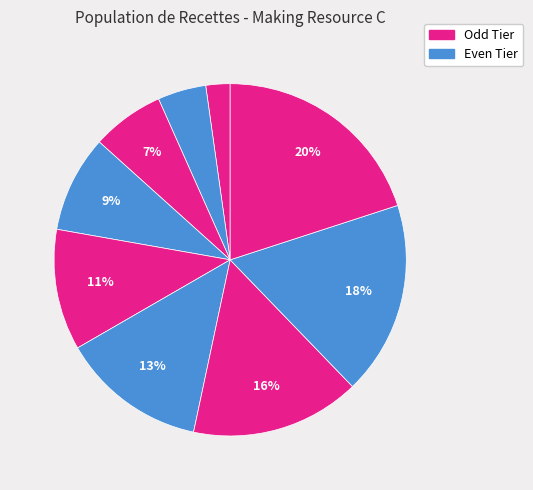

How many slices are in this pie chart?

9